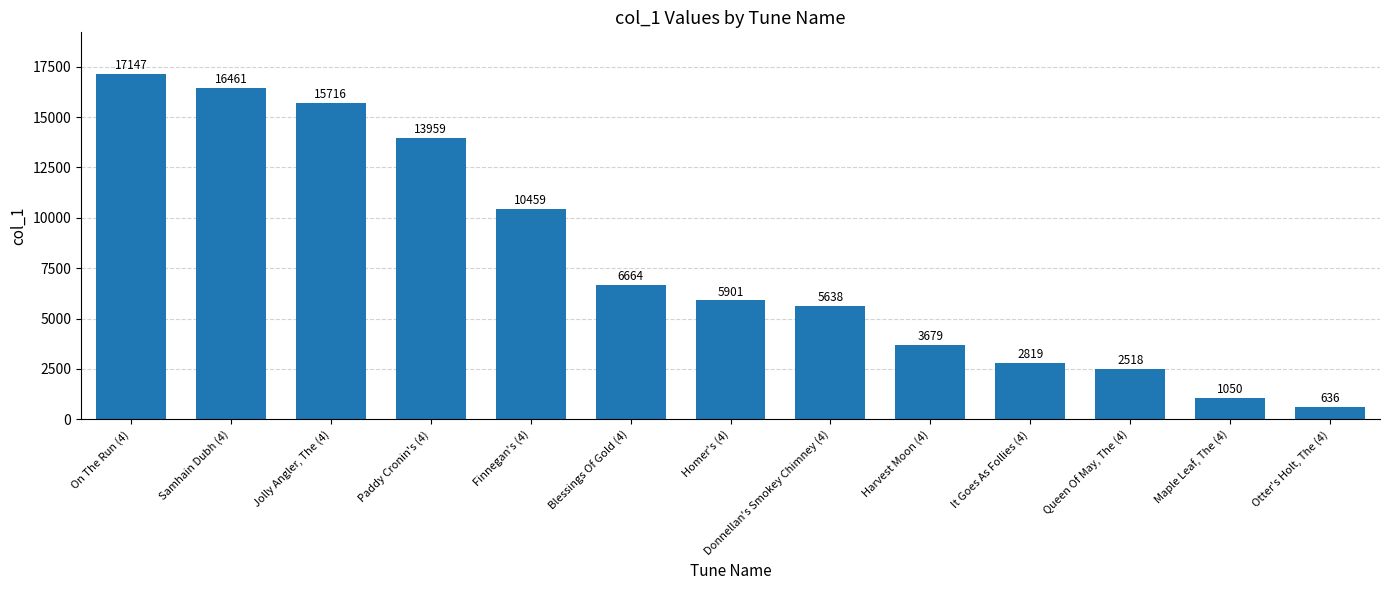

Reading right to left, list all the values displayed in this chart.

Otter's Holt, The (4)=636	Maple Leaf, The (4)=1050	Queen Of May, The (4)=2518	It Goes As Follies (4)=2819	Harvest Moon (4)=3679	Donnellan's Smokey Chimney (4)=5638	Homer's (4)=5901	Blessings Of Gold (4)=6664	Finnegan's (4)=10459	Paddy Cronin's (4)=13959	Jolly Angler, The (4)=15716	Samhain Dubh (4)=16461	On The Run (4)=17147